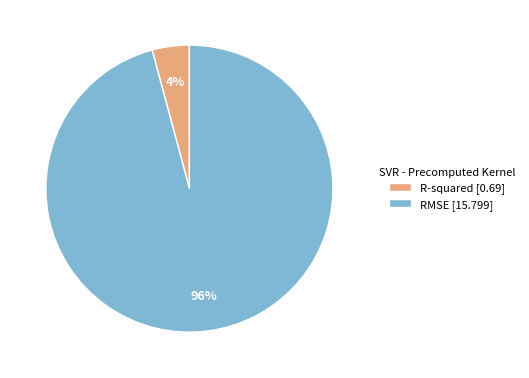

Rank the categories by value from lowest to highest.

R-squared, RMSE